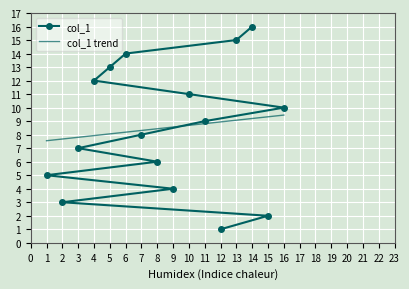

What is the minimum value shown in the chart?

1.0